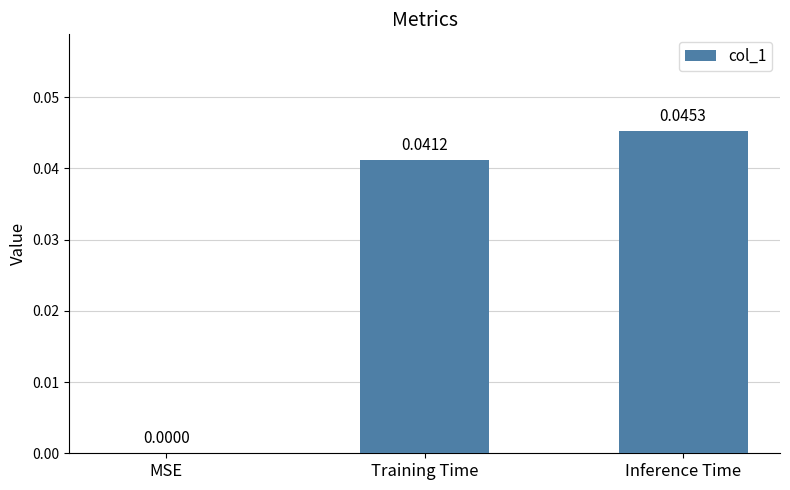

Where is the data nearest to the value 0?

MSE